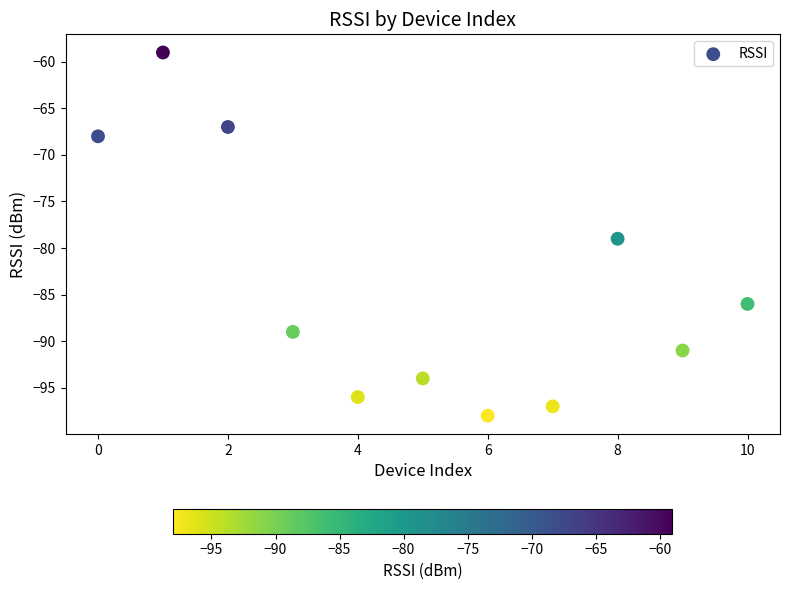

What Y value in the scatter plot is closest to -78?

-79